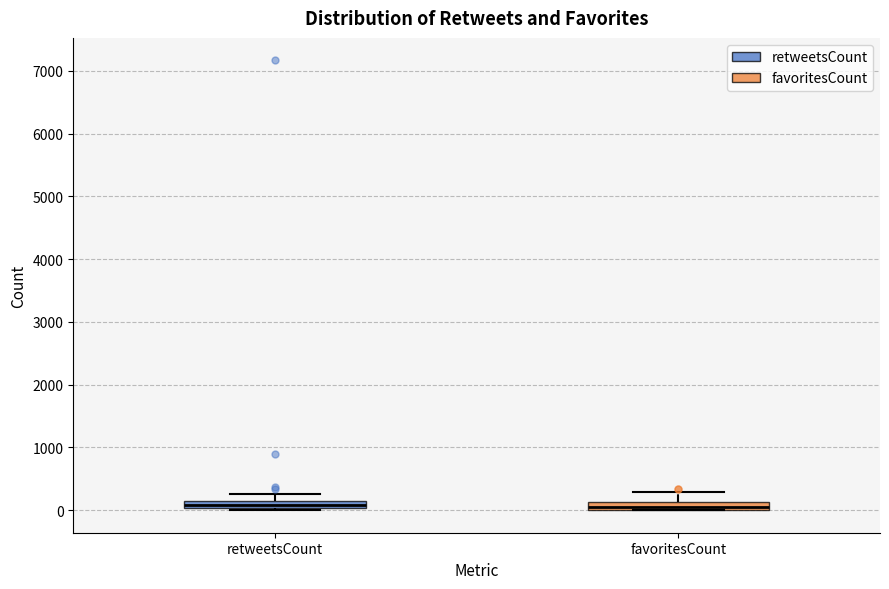

Where does the upper whisker of the box for retweetsCount end on the y-axis? The values are not printed on the chart, so give them approximately, as read against the axis.

300